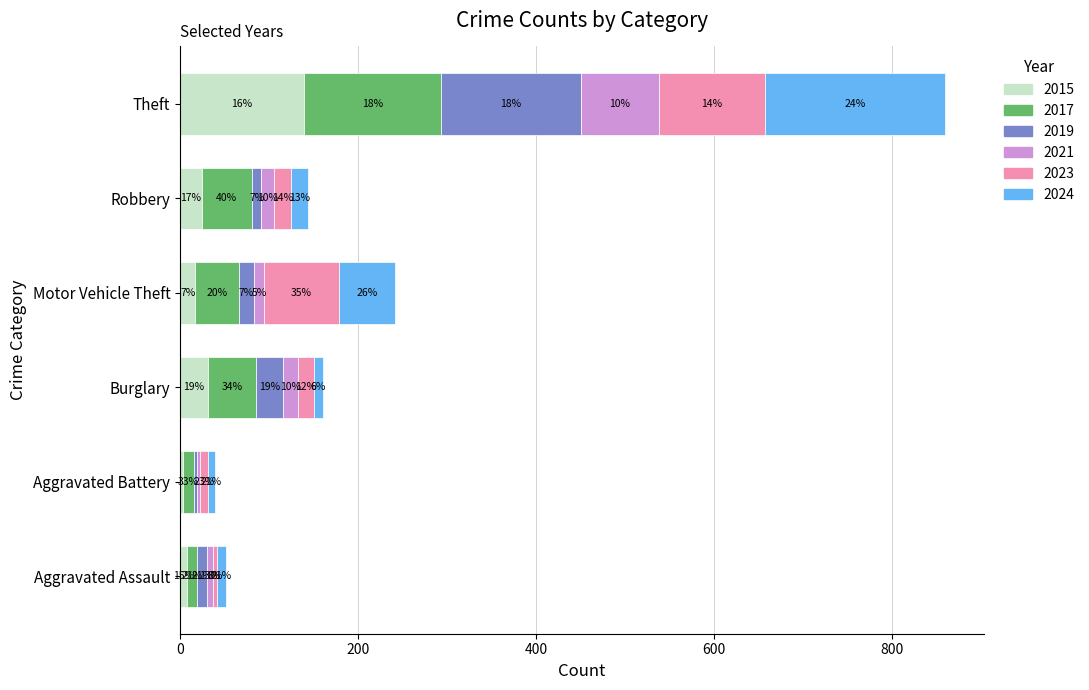

The 2015 series shows 17 at Motor Vehicle Theft. True or false?

True